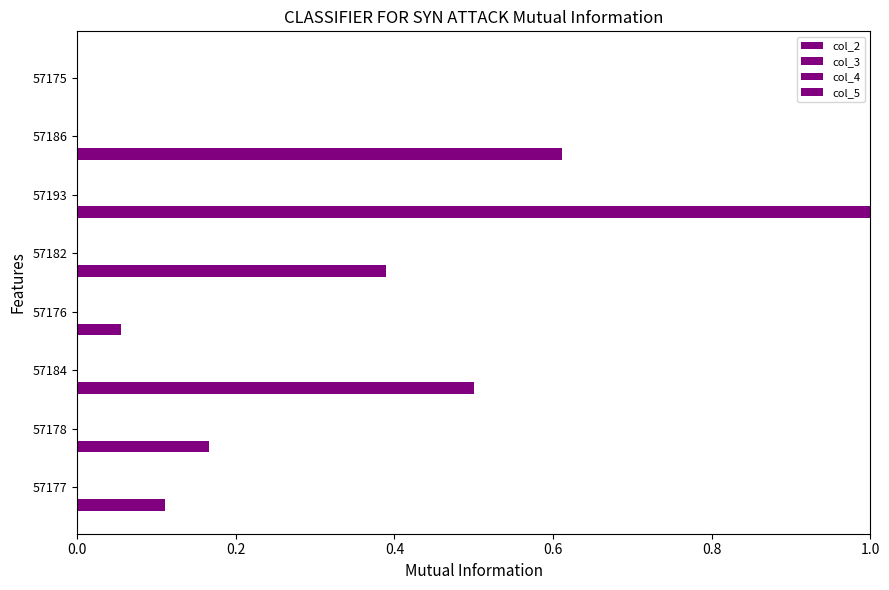

Count the number of data series in this chart.

1